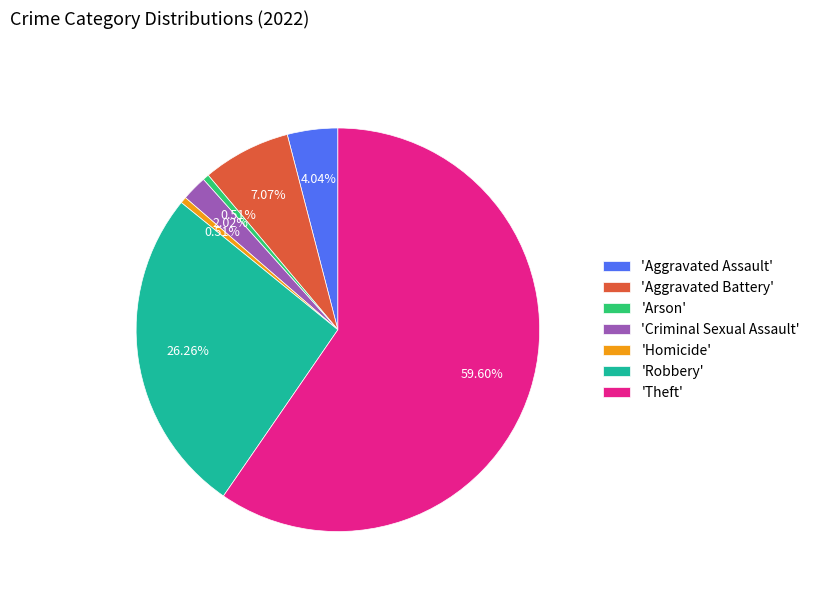

Combined, do 'Theft' and 'Aggravated Battery' account for over 50%?

Yes